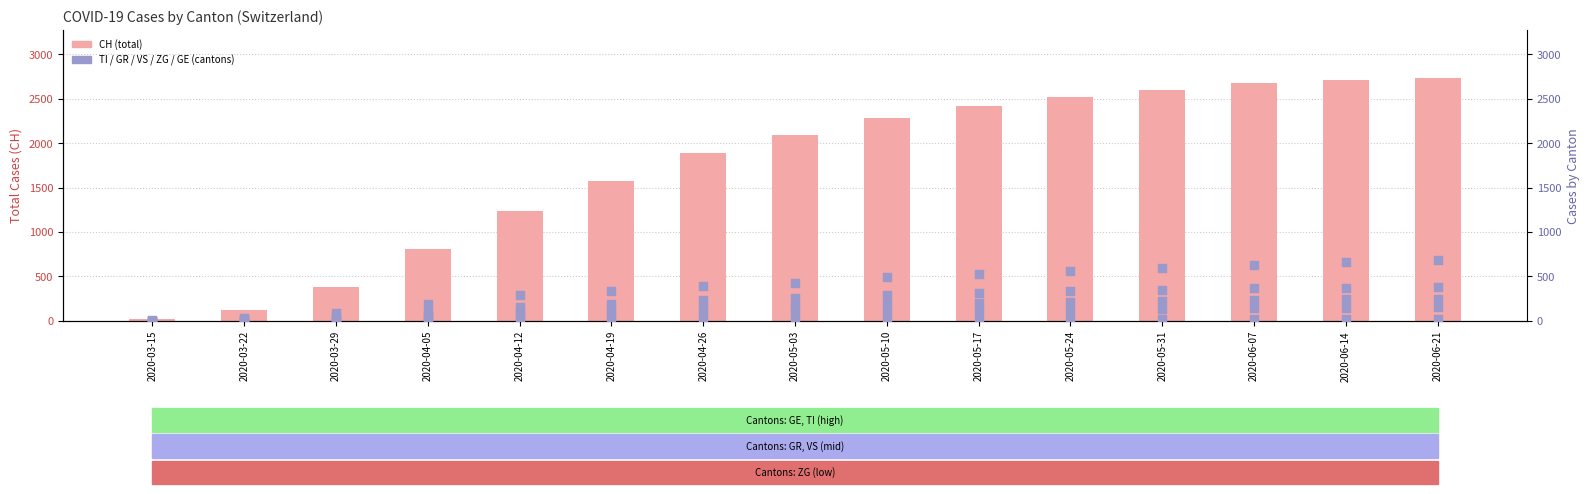

Which series contains the lowest Y value?

GR